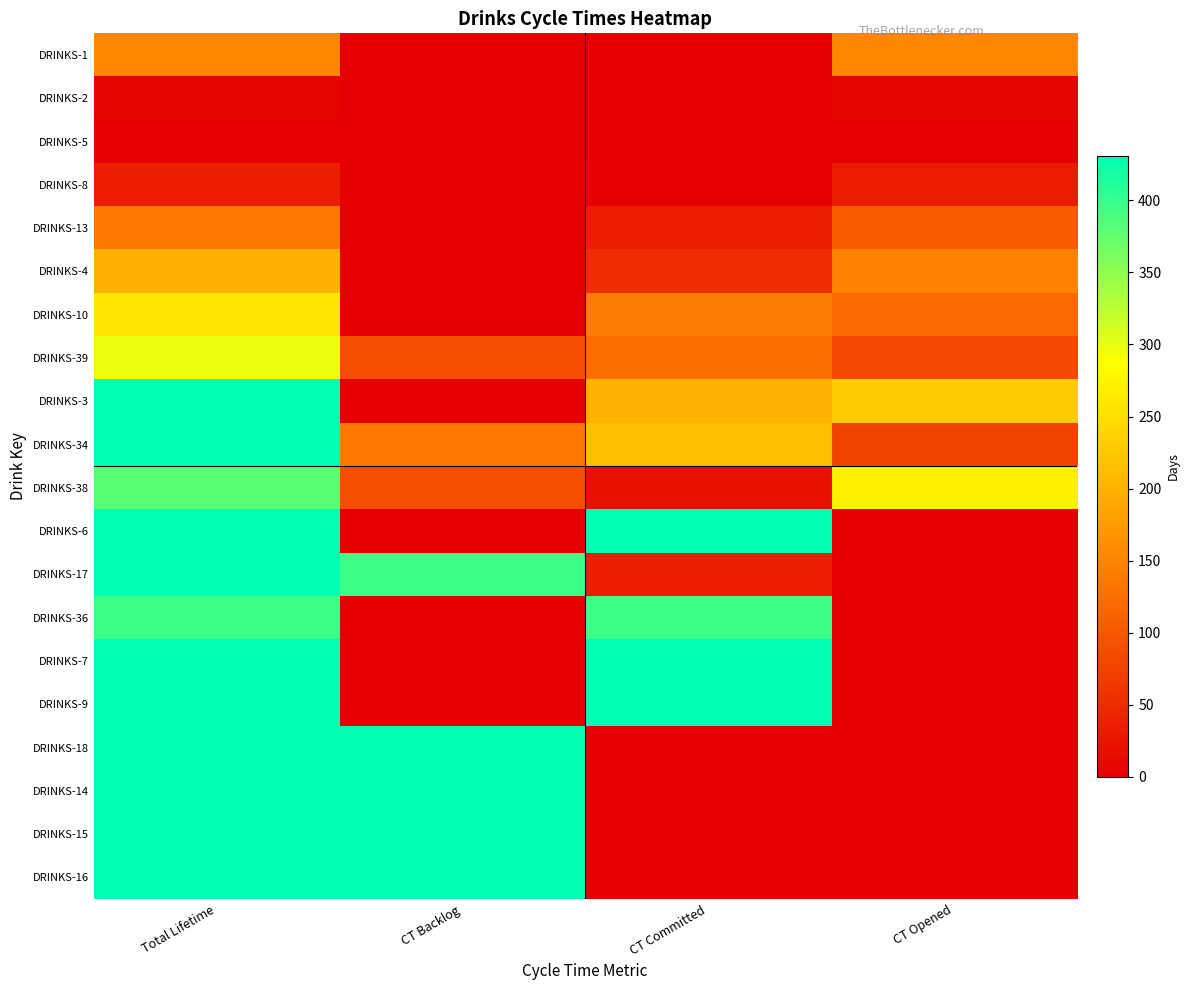

At how many categories does at least one series exceed 408?

3